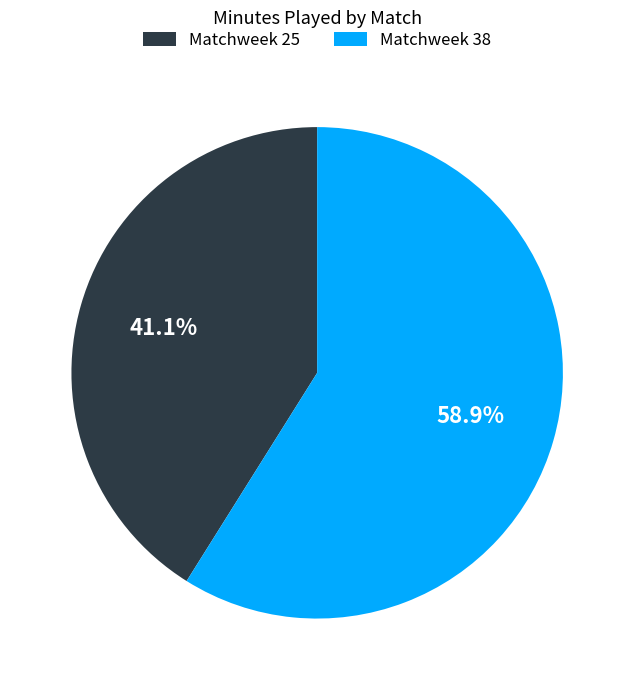

To the nearest percent, what is the combined percentage of Matchweek 25 and Matchweek 38?

100%